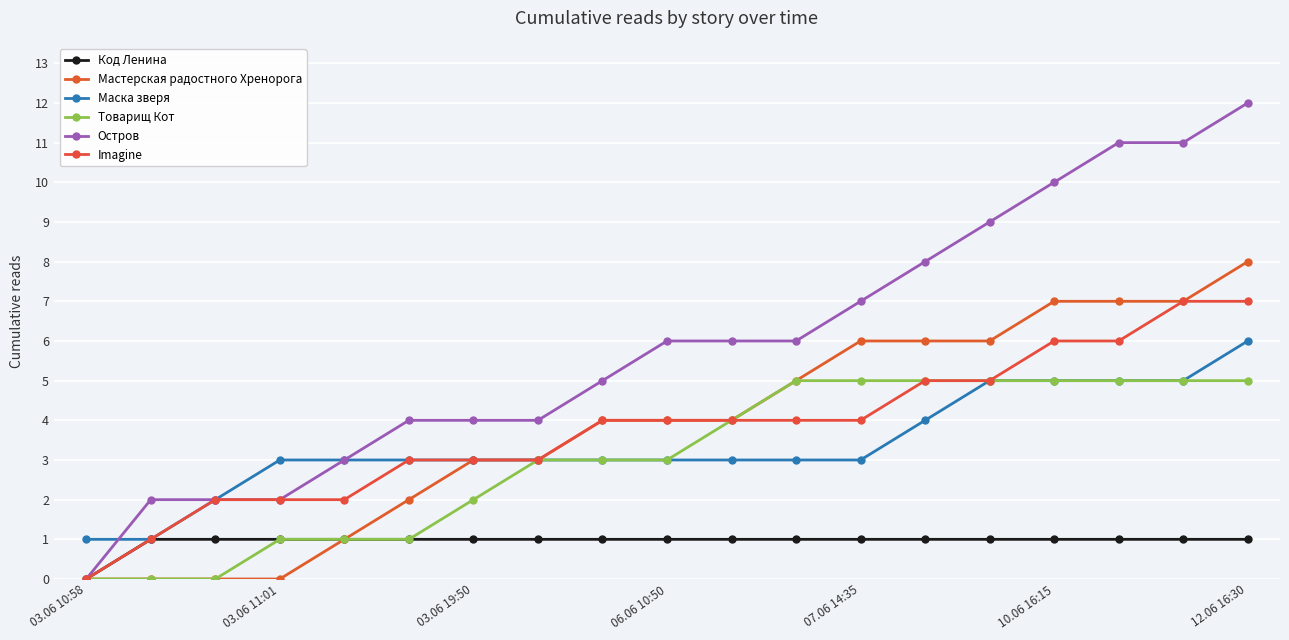

Does the chart have visible grid lines?

Yes